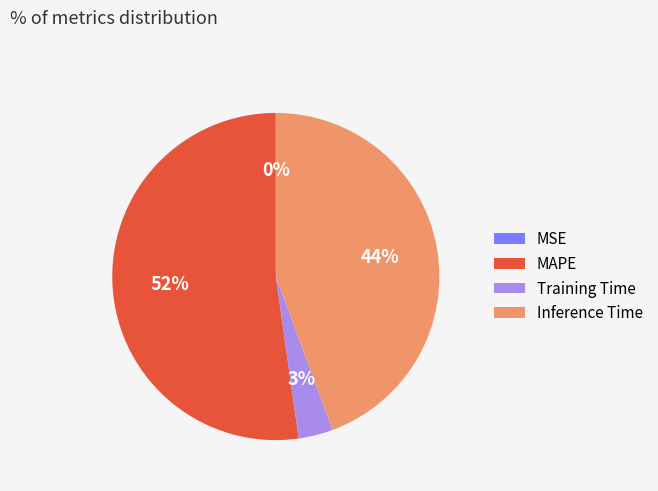

Which slice represents more than half of the pie?

MAPE